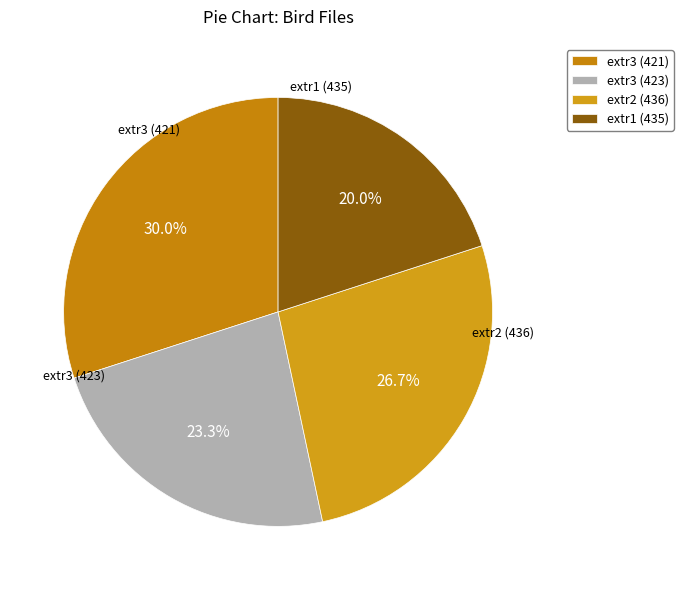

Which category has the biggest portion of the pie?

extr3 (421)